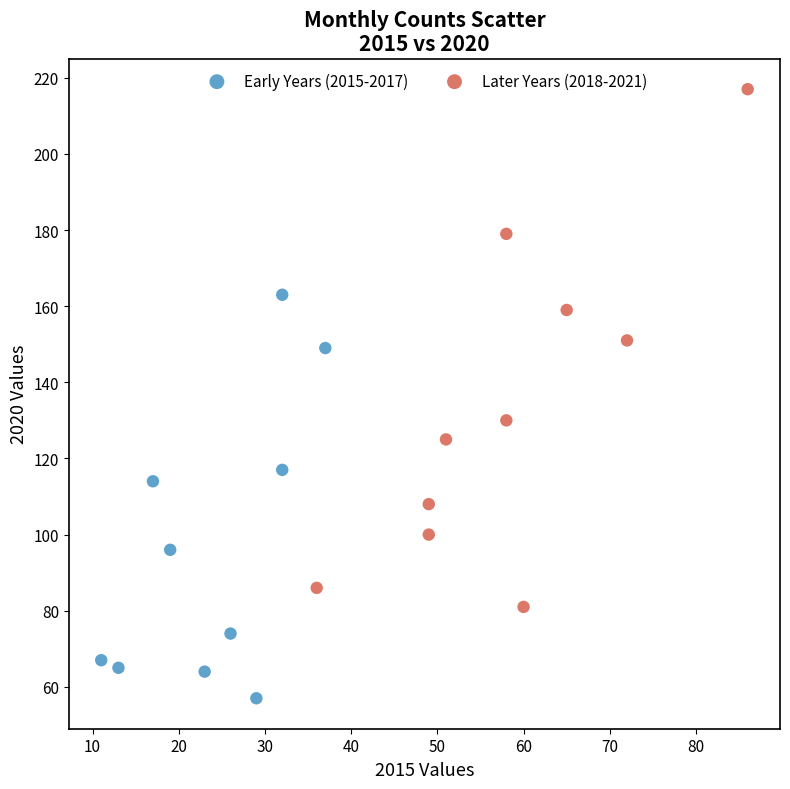

Which series has the largest Y range (max minus min)?

Later Years (2018-2021)